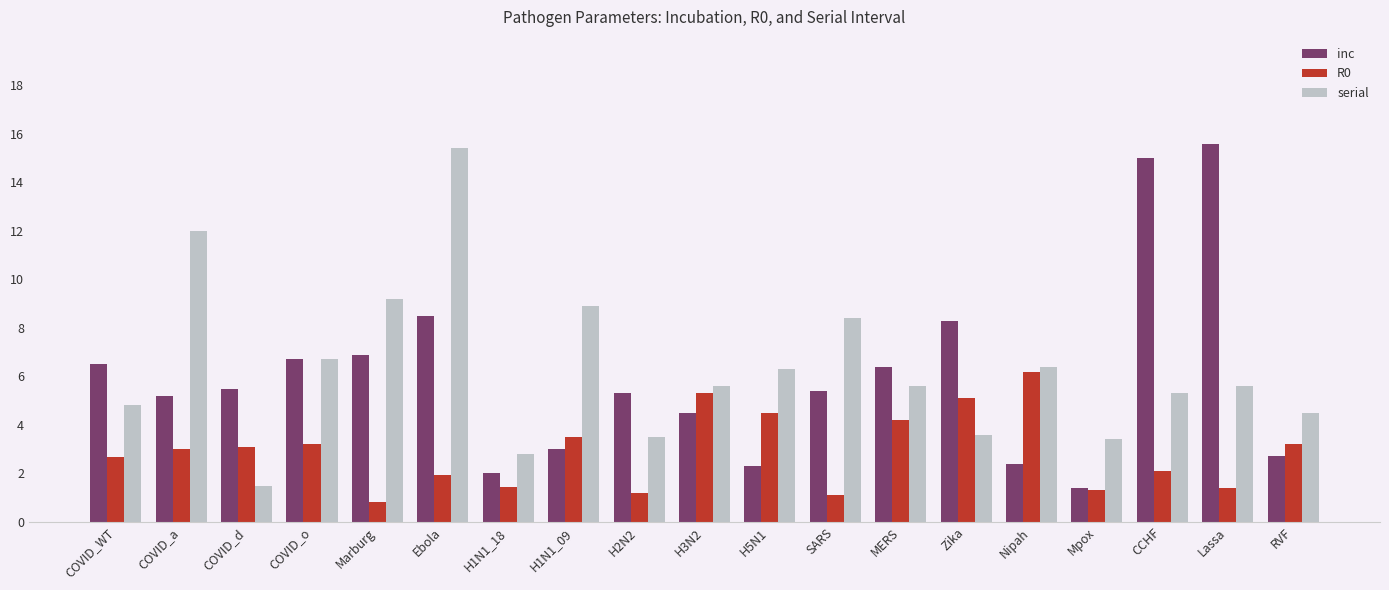

What is the difference between the highest and lowest values at Zika?

4.7